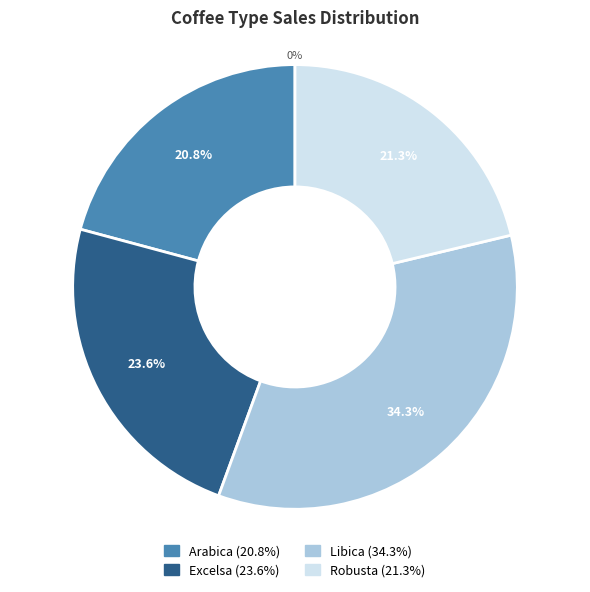

Is there any slice that represents more than half of the pie?

No